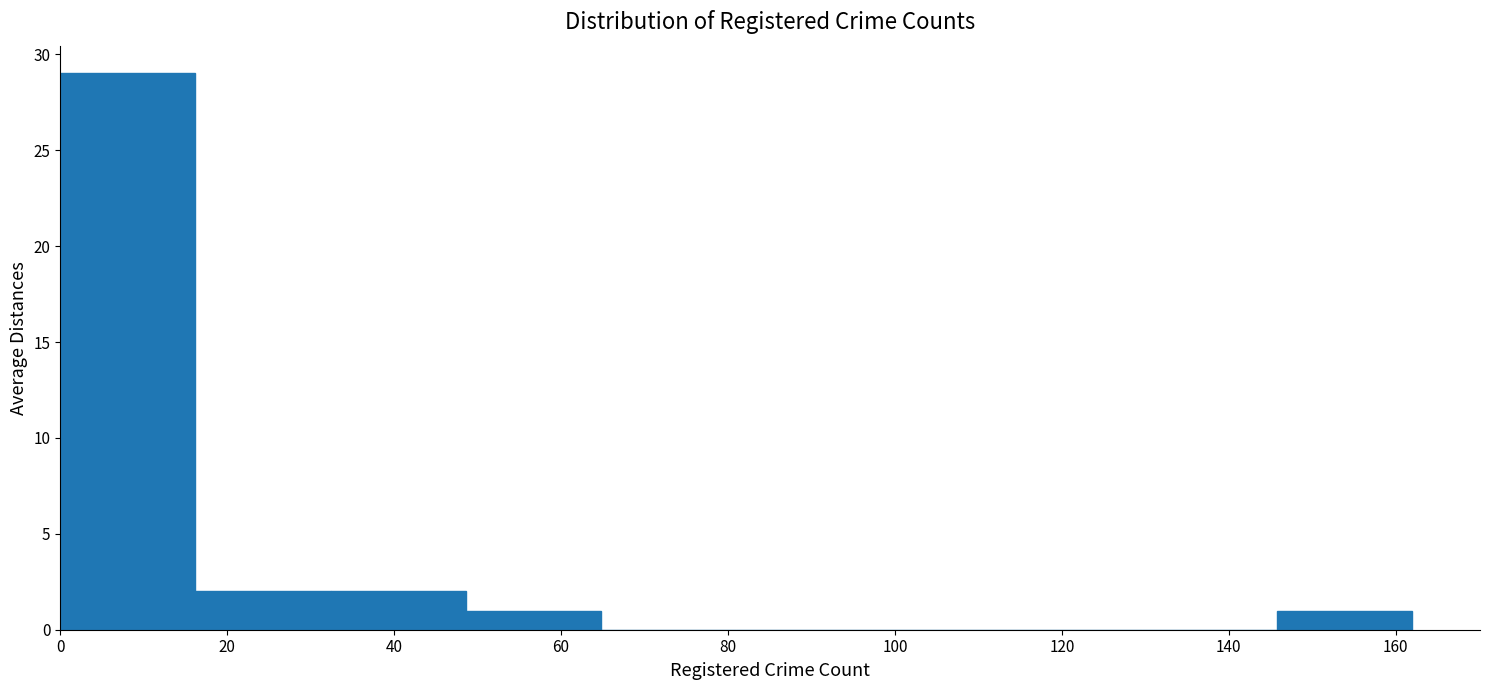

Reading left to right, list every bar in this chart as the range it spans on the x-axis followed by its height. Neither the bar edges nor the heights are printed on the chart, so give them approximately, as read against the axes.

0.0 to 16.2: 29
16.2 to 32.4: 2
32.4 to 48.6: 2
48.6 to 64.8: 1
64.8 to 81.0: 0
81.0 to 97.2: 0
97.2 to 113.4: 0
113.4 to 129.6: 0
129.6 to 145.8: 0
145.8 to 162.0: 1